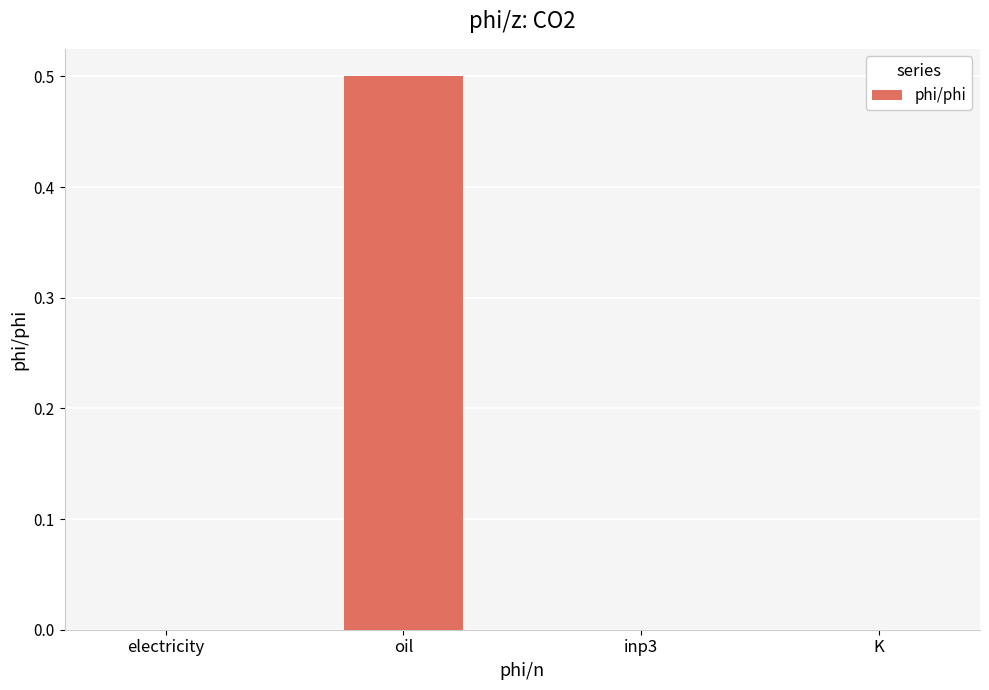

What is the greatest value displayed?

0.5